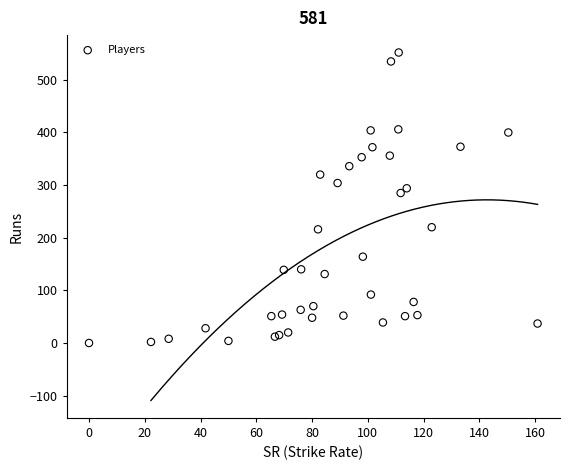

What Y value in the scatter plot is closest to 276?

285